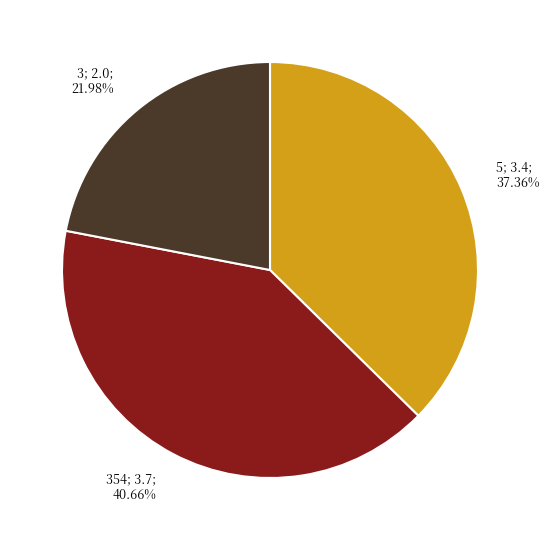

Is there a majority slice in this chart?

No